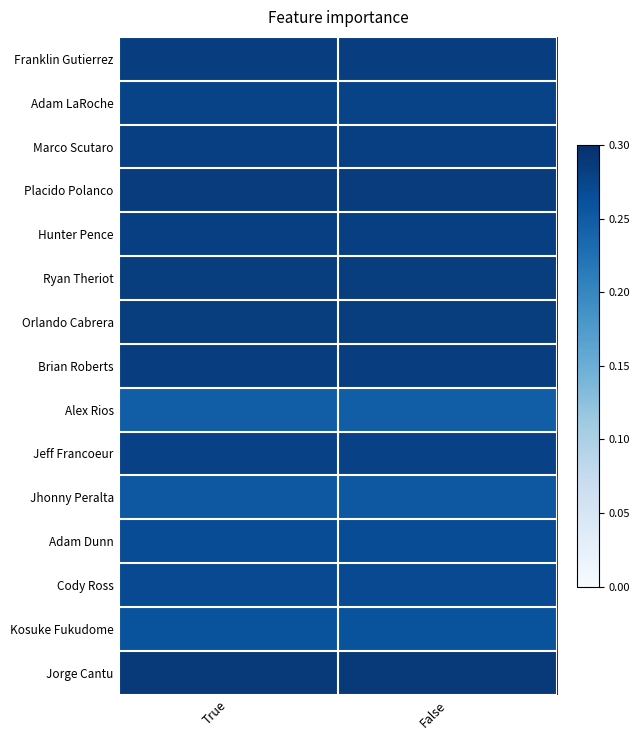

Which has a higher value, True or False?

True